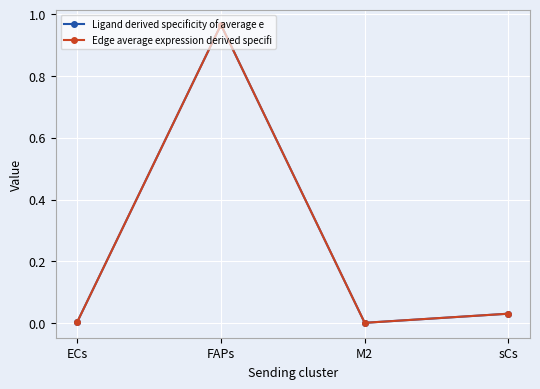

What position from the left is ECs?

1